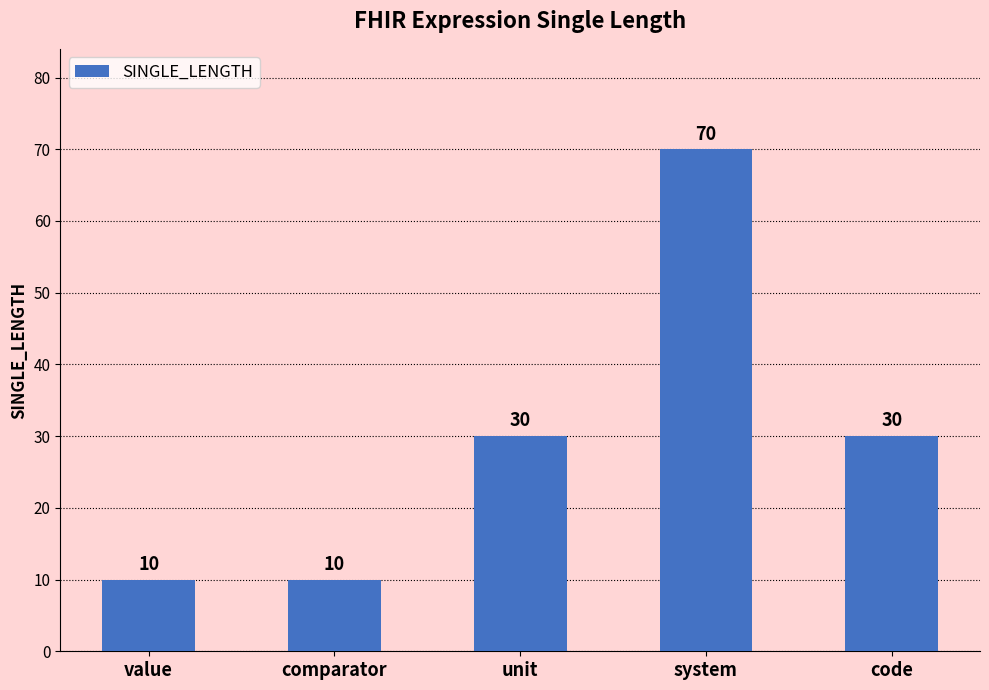

What is the ratio of the value at code to the value at unit?

1.0